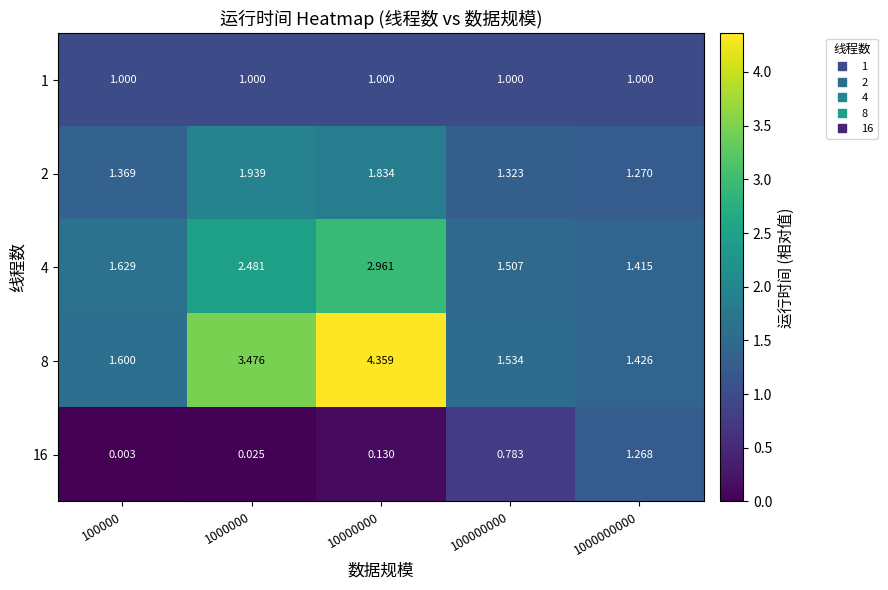

At which category is the sum across all series the highest?

10000000